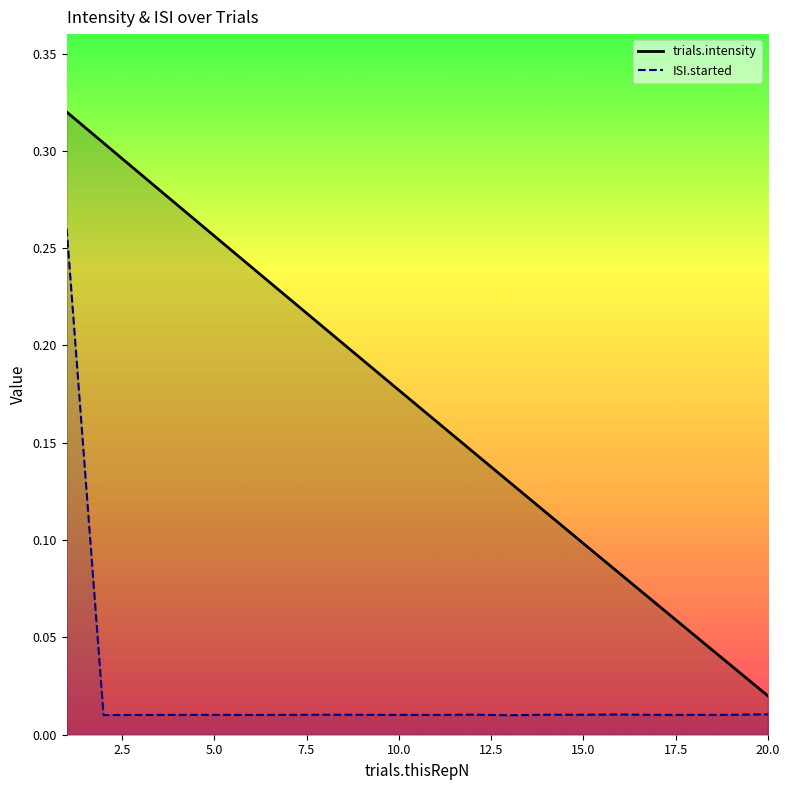

Reading left to right, list all the values displayed in this chart.

trials.intensity: 1=0.3	2=0.3	3=0.3	4=0.3	5=0.3	6=0.2	7=0.2	8=0.2	9=0.2	10=0.2	11=0.2	12=0.1	13=0.1	14=0.1	15=0.1	16=0.1	17=0.1	18=0.1	19=0.0	20=0.0
ISI.started: 1=0.3	2=0.0	3=0.0	4=0.0	5=0.0	6=0.0	7=0.0	8=0.0	9=0.0	10=0.0	11=0.0	12=0.0	13=0.0	14=0.0	15=0.0	16=0.0	17=0.0	18=0.0	19=0.0	20=0.0